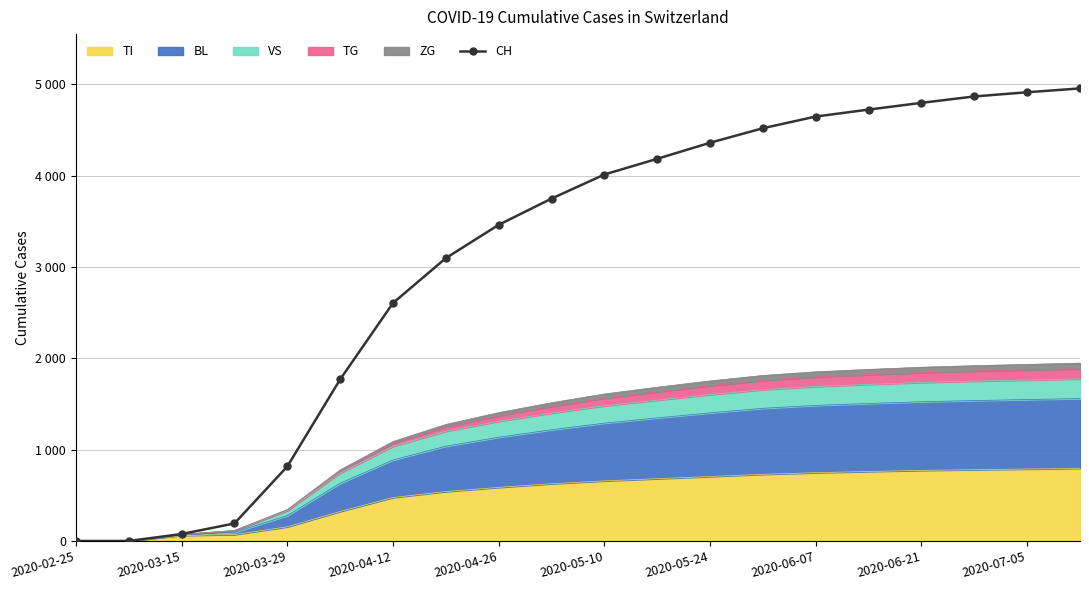

What is the value of the 5th point from the left?

816